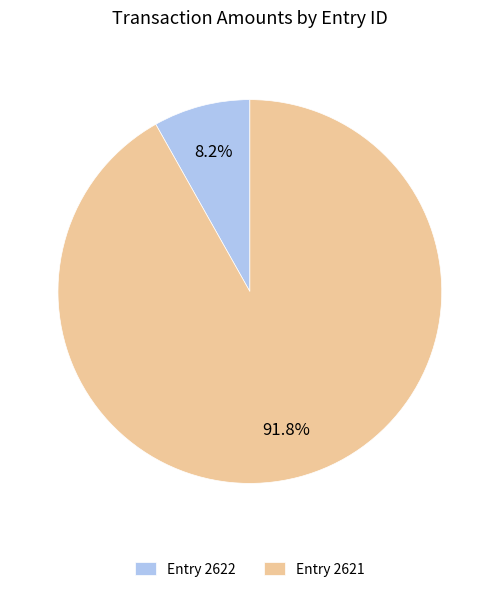

What portion of the pie excludes Entry 2621?

8.2%